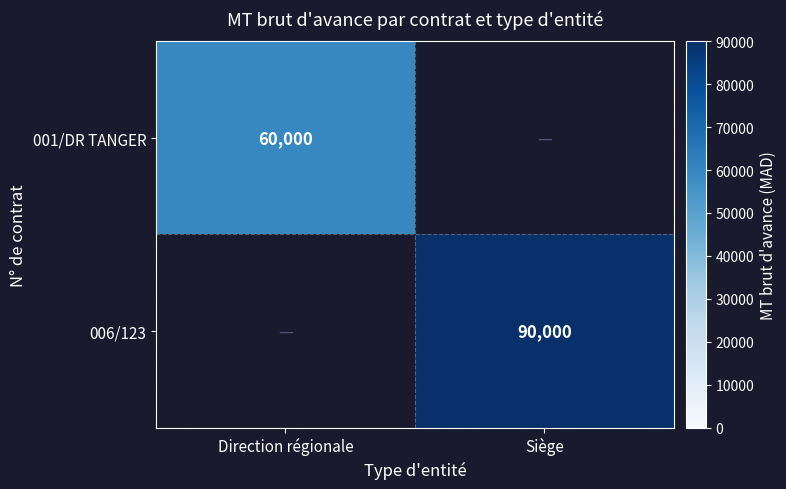

At how many categories does at least one series exceed 84315?

1